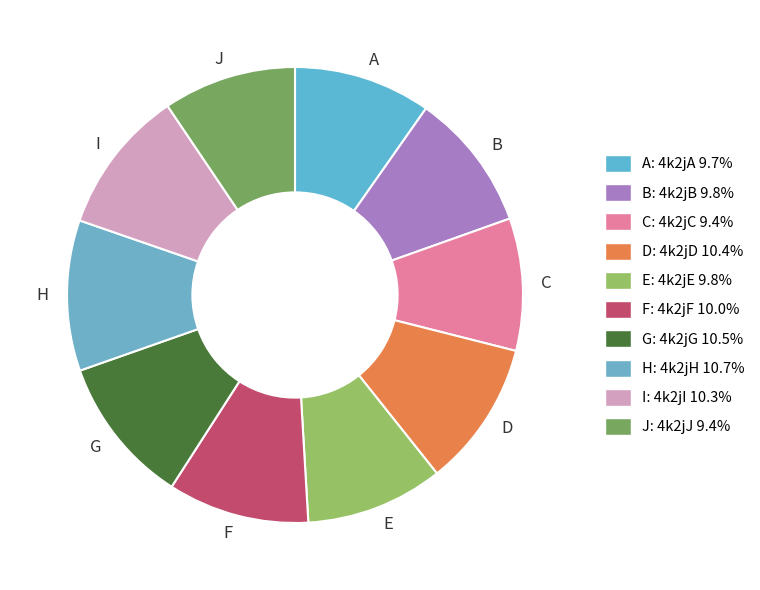

Is the sum of E and A greater than half?

No